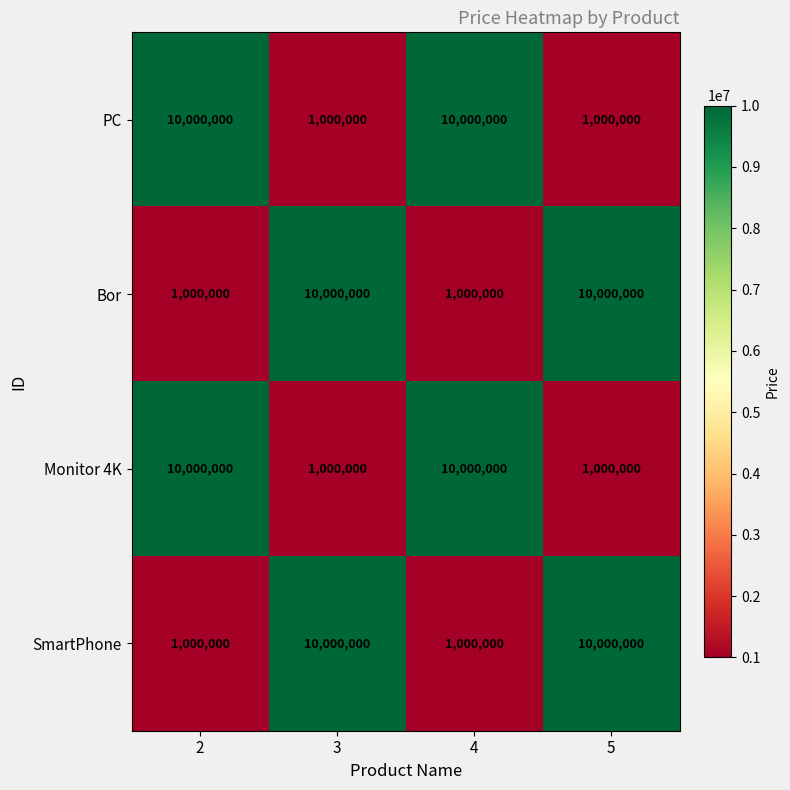

The Monitor 4K series shows 1000000 at 5. True or false?

True